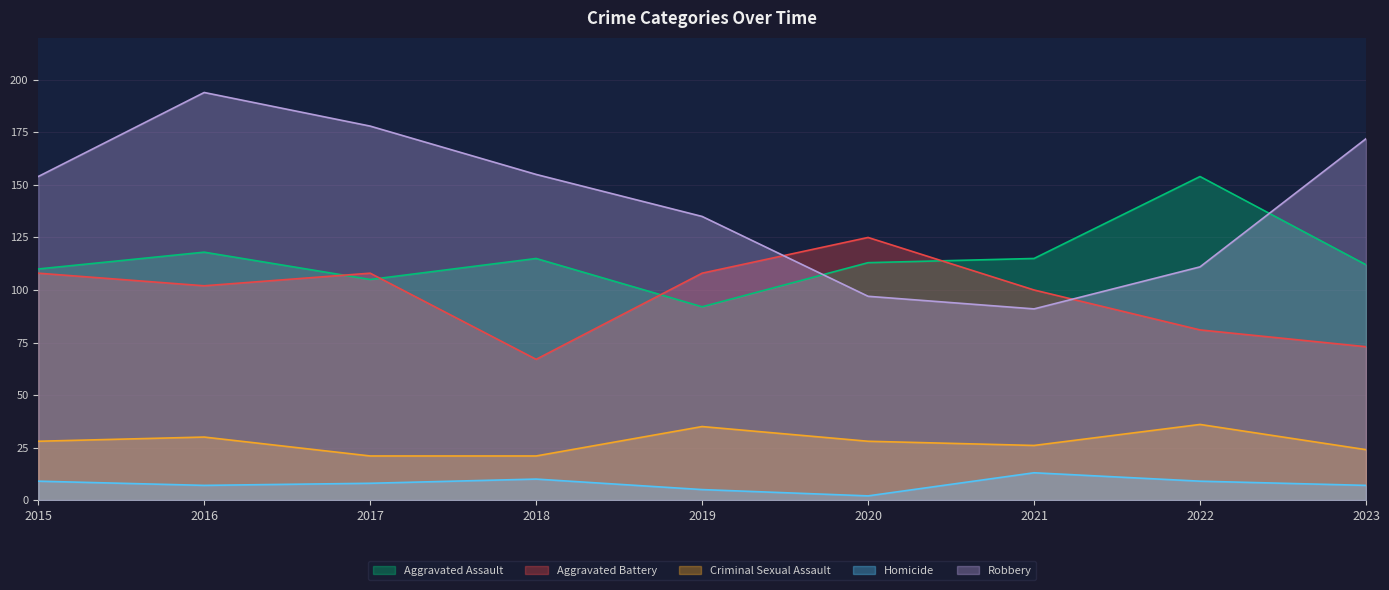

Where do Aggravated Battery and Robbery first cross each other?

2019 and 2020